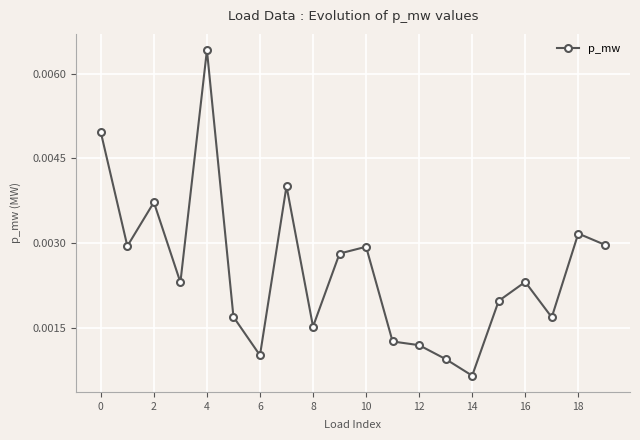

True or false: there are more than 1 points higher than both neighbors.

True